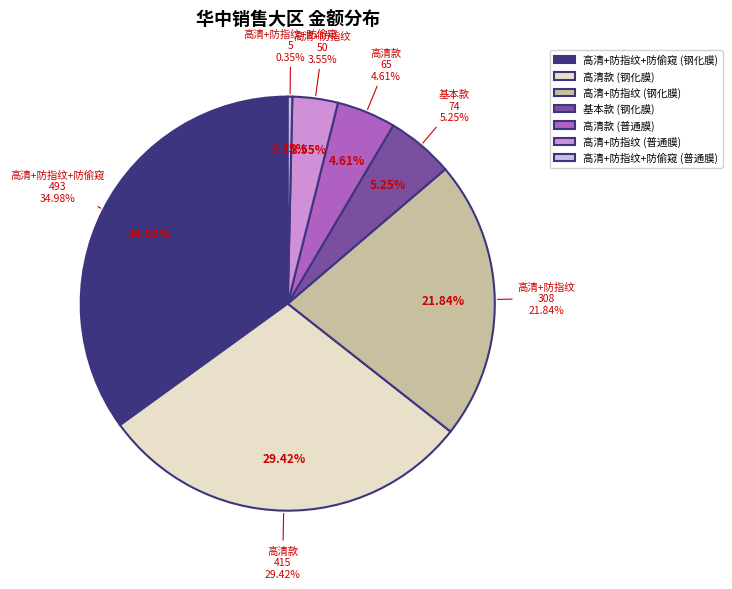

What percentage is the 高清+防指纹+防偷窥
(钢化膜) slice, to the nearest percent?

35%